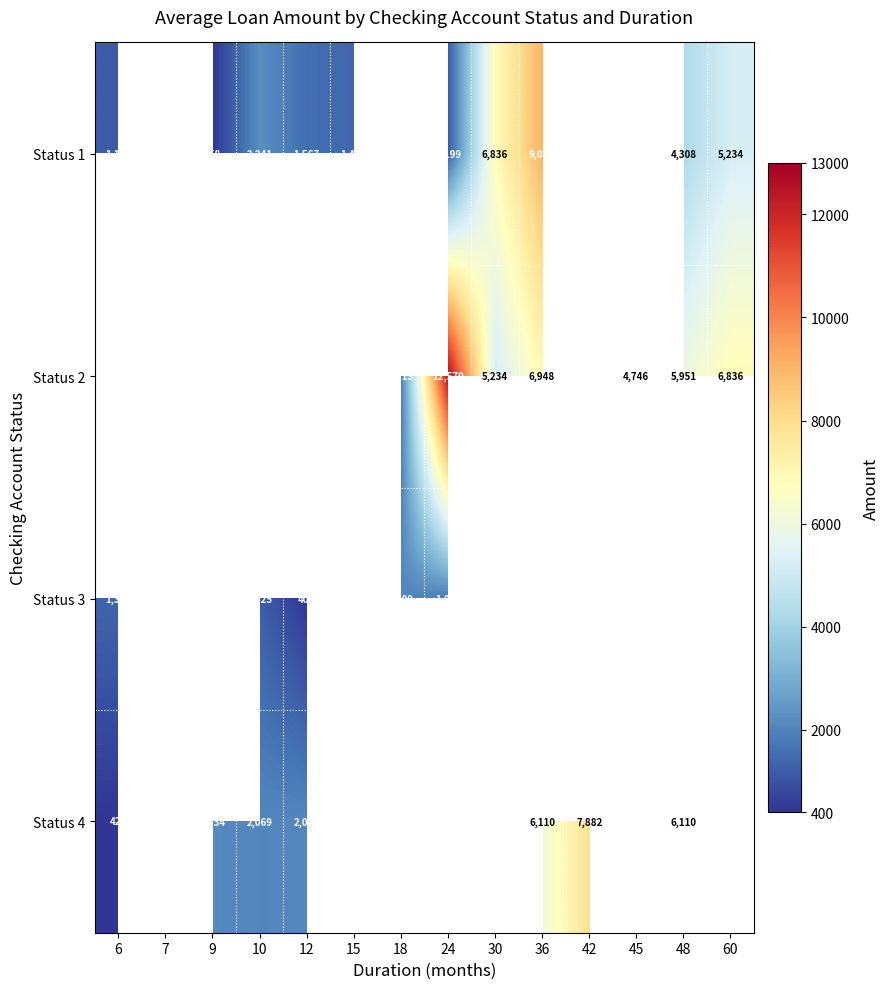

At how many categories does at least one series exceed 2236?

9